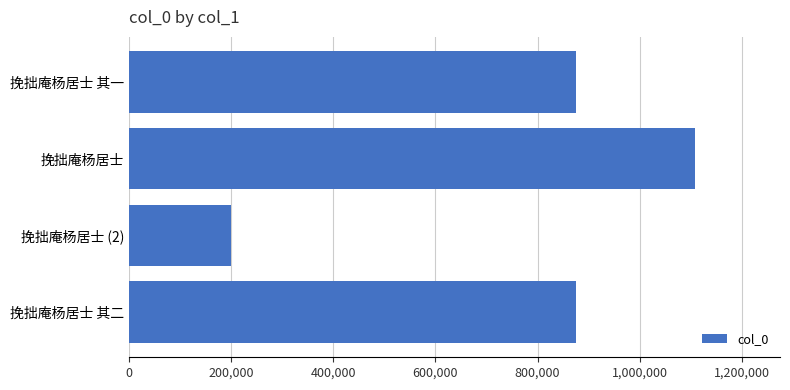

The value at 挽拙庵杨居士 is 1108308. True or false?

True